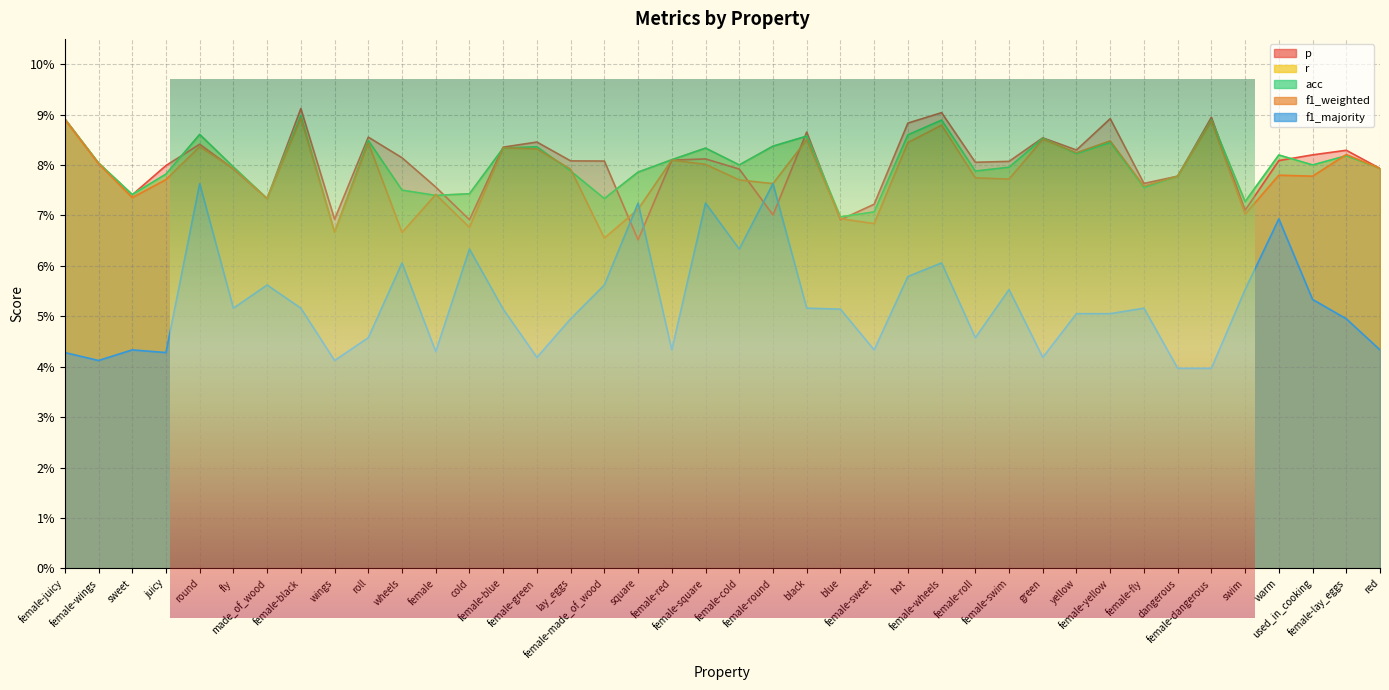

At how many categories does at least one series exceed 0?

40